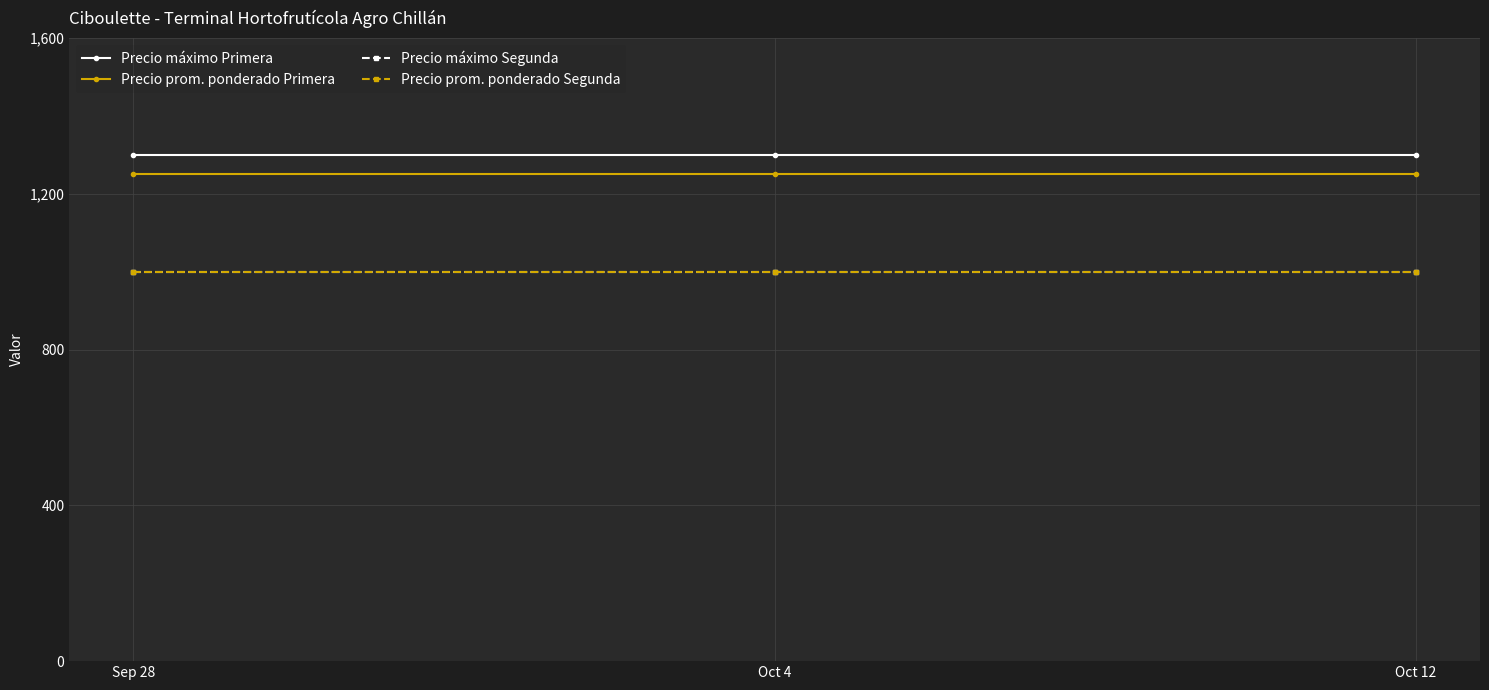

Rank the categories by Precio prom. ponderado Segunda value from lowest to highest.

Sep 28, Oct 4, Oct 12